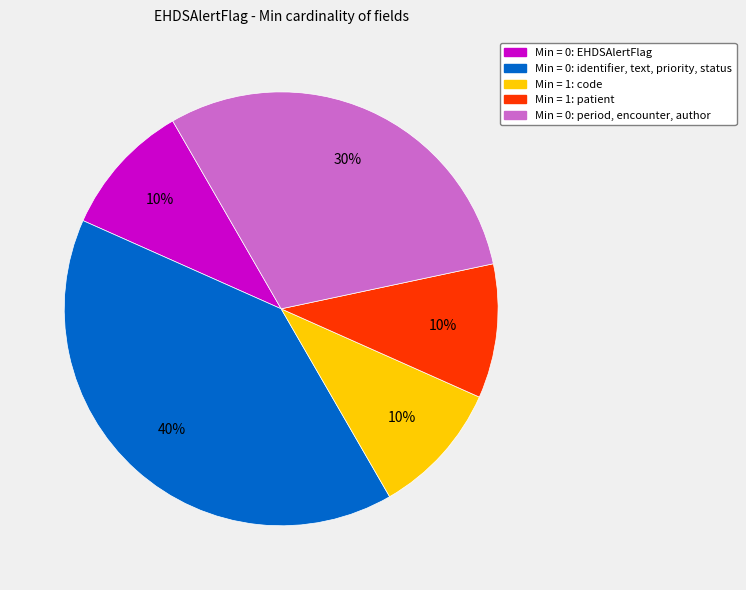

Is there a majority slice in this chart?

No